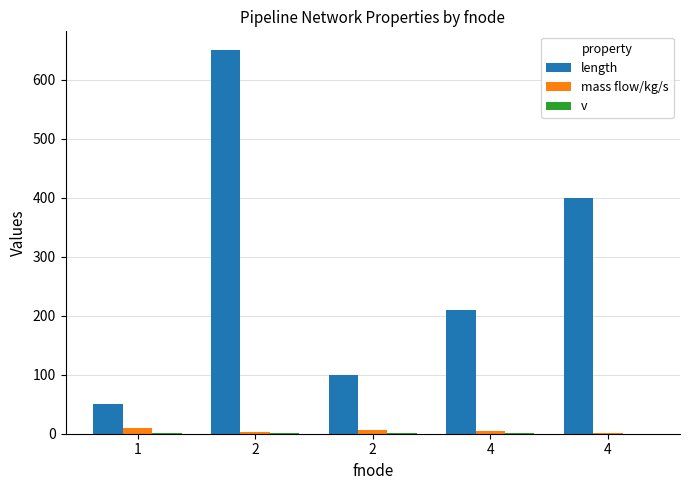

How many groups of bars are there?

5